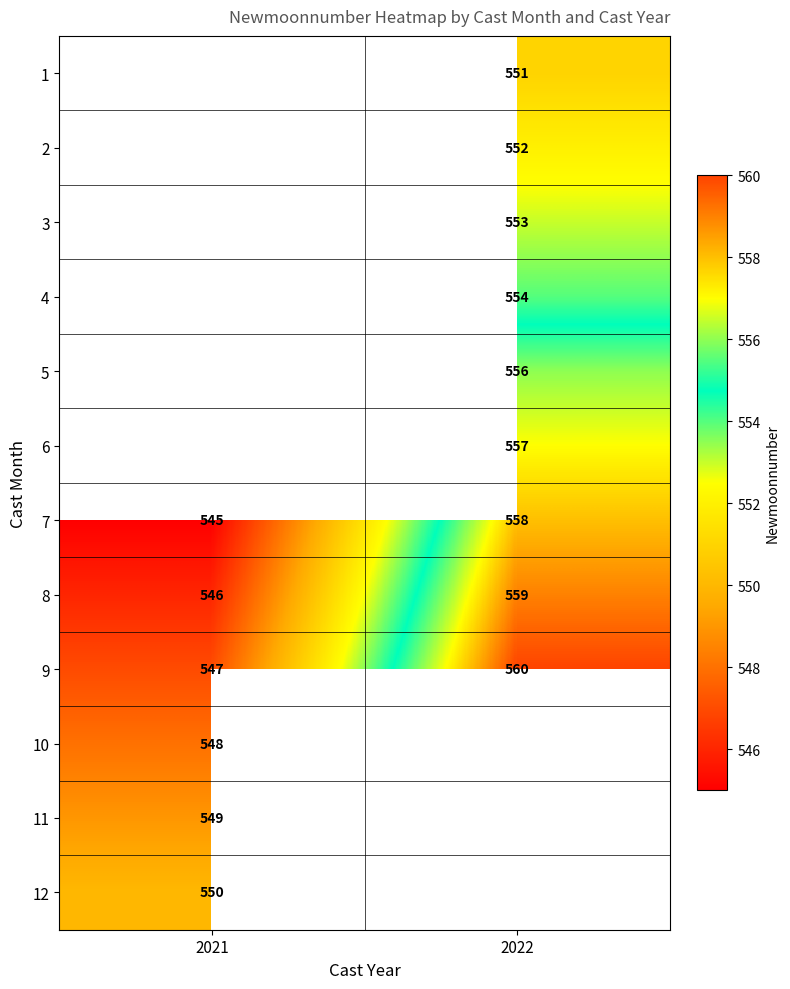

Is the value of 4 at 2022 greater than the value of 7 at 2022?

No